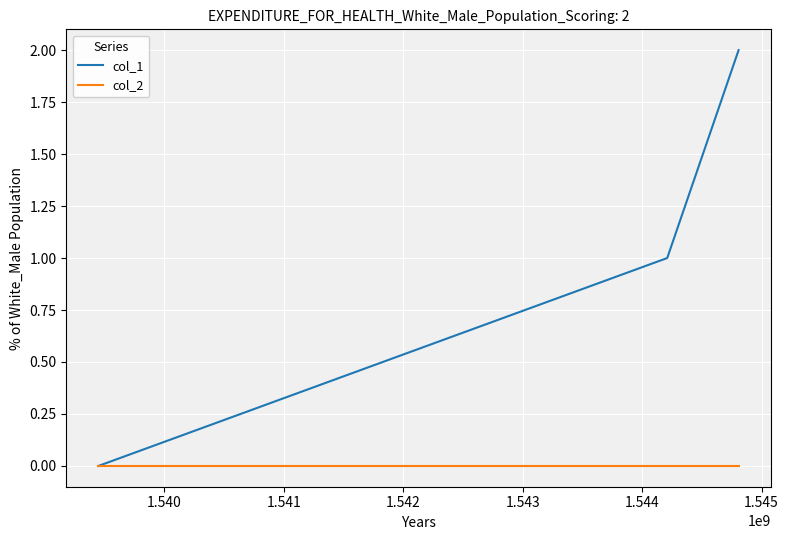

Reading left to right, extract all data points from this chart.

col_1: 0	1	2
col_2: 0	0	0